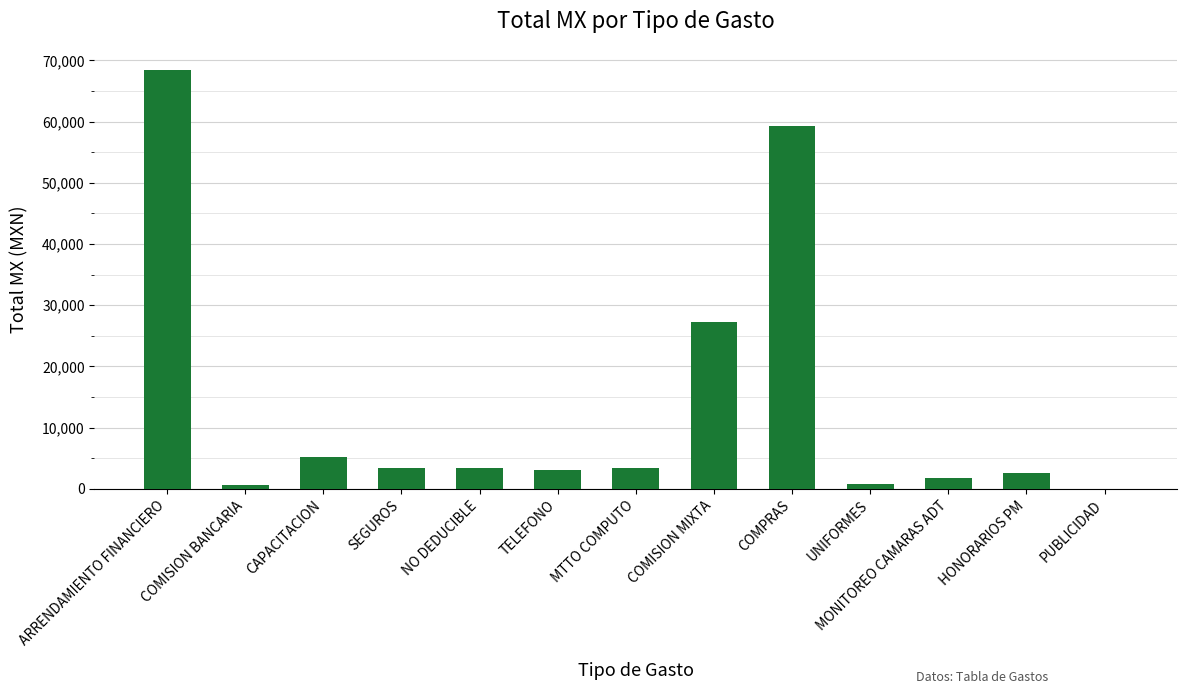

What is the greatest value displayed?

68482.1